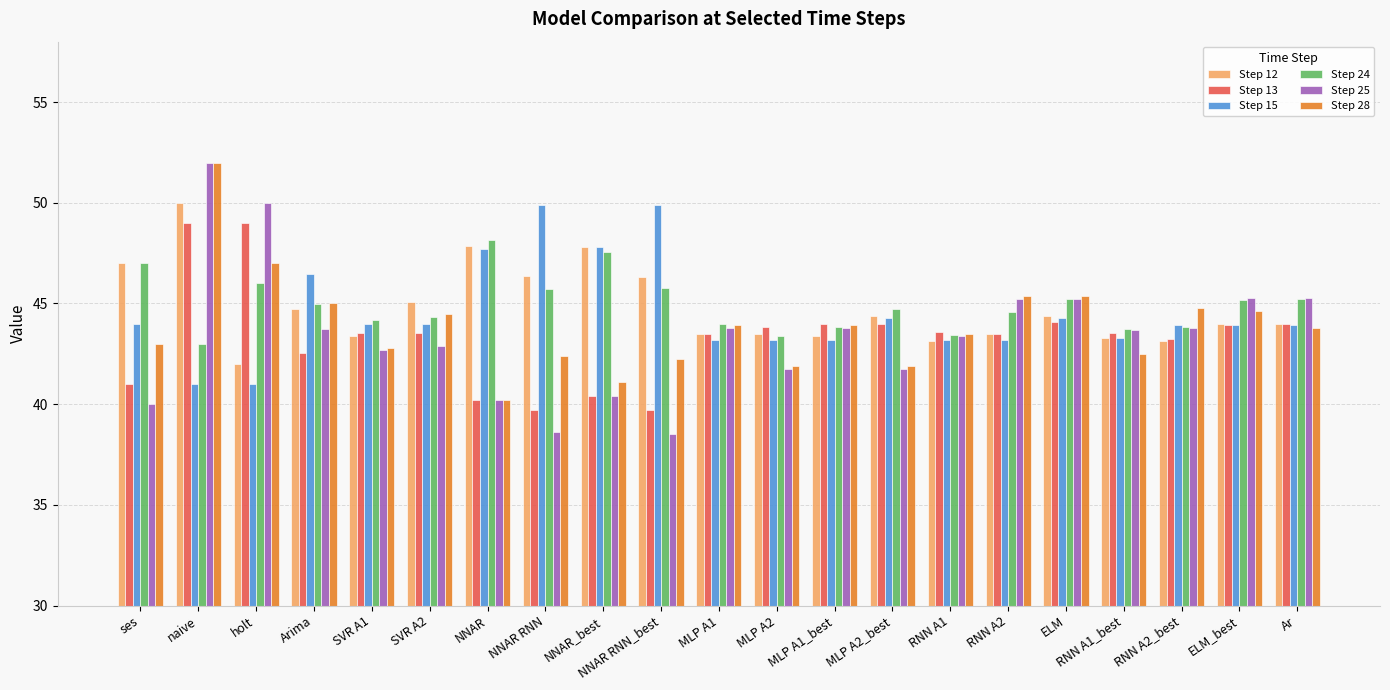

At which label does Step 15 first exceed 43?

ses